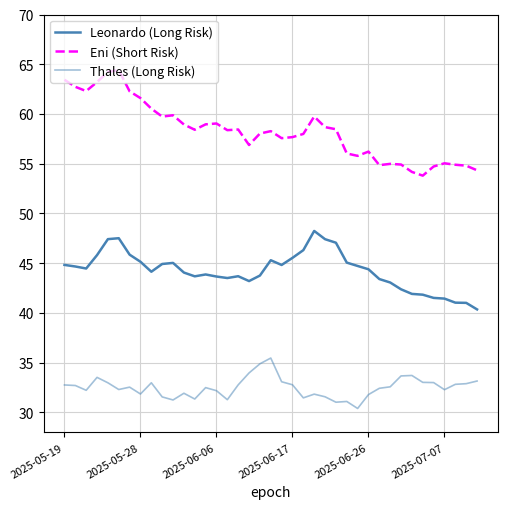

Is this an area chart (filled region under the line)?

No